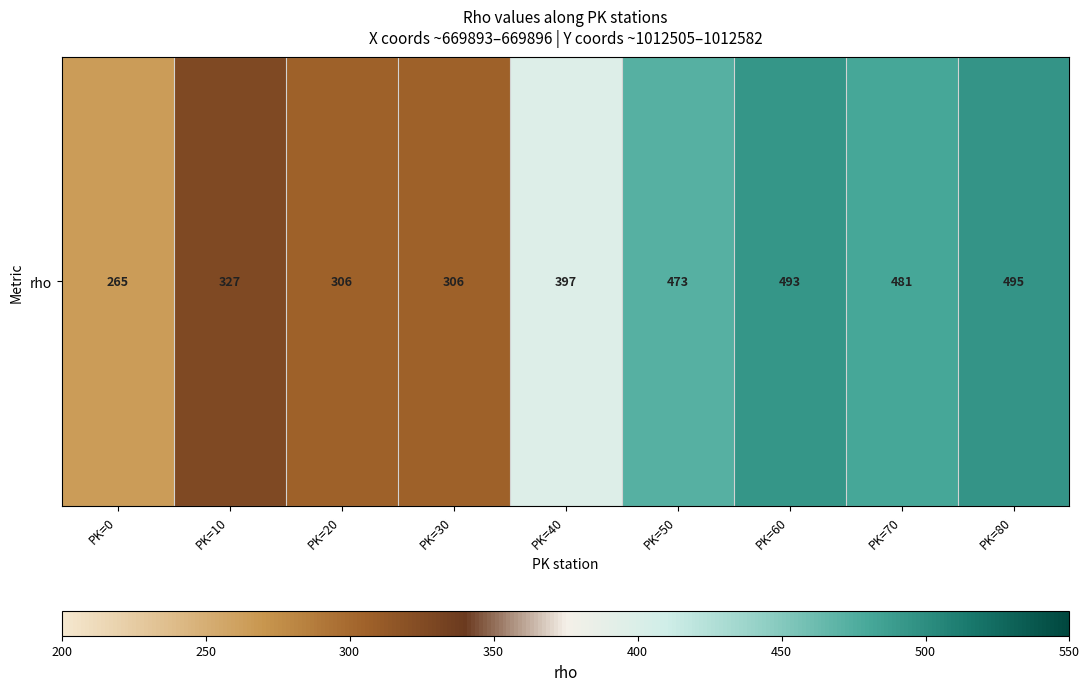

How many data points are less than 397?

4